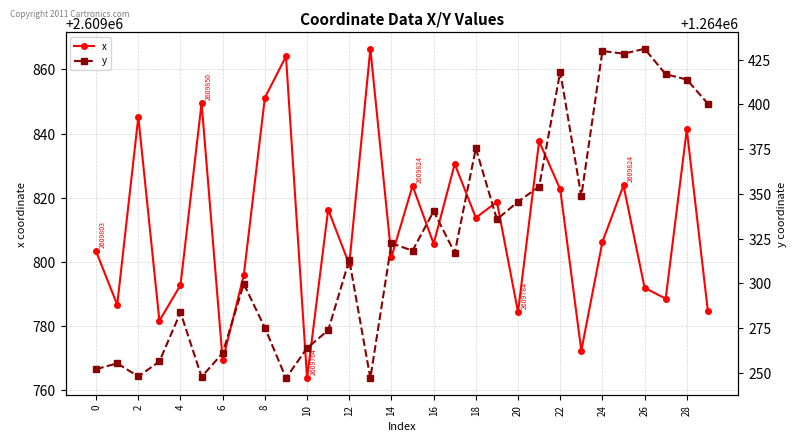

Which has a higher value, 25 or 21?

21